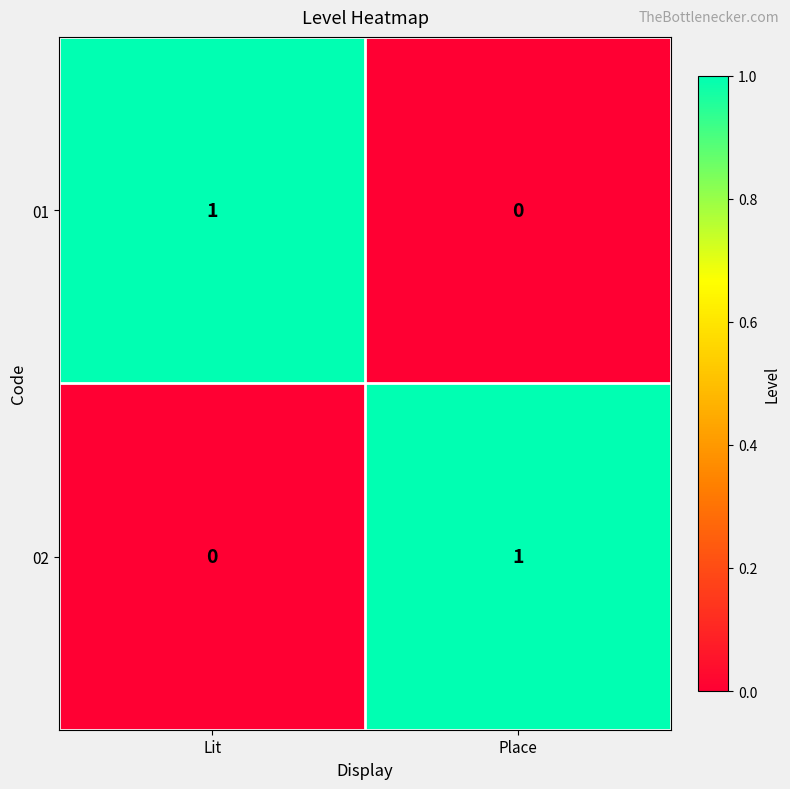

Reading left to right, transcribe all the data shown in this chart.

01: Lit=1	Place=0
02: Lit=0	Place=1